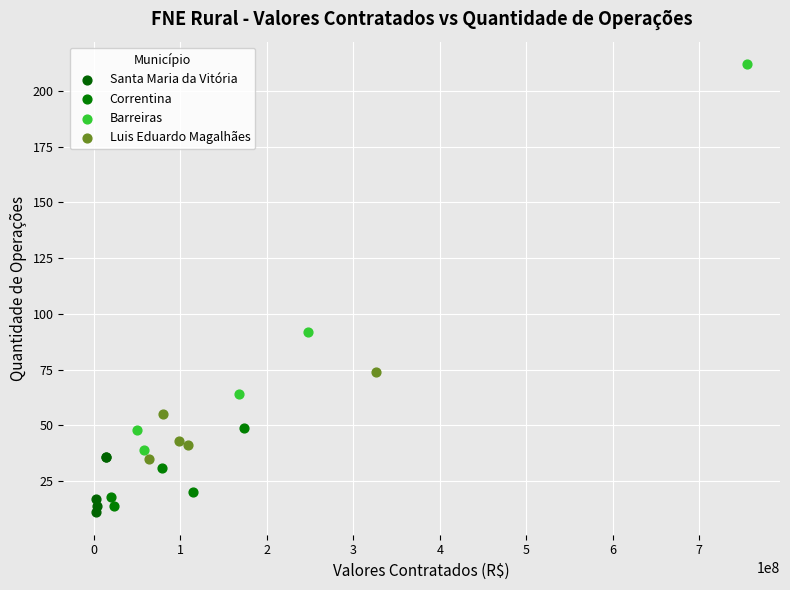

Which series has the widest spread of Y values?

Barreiras